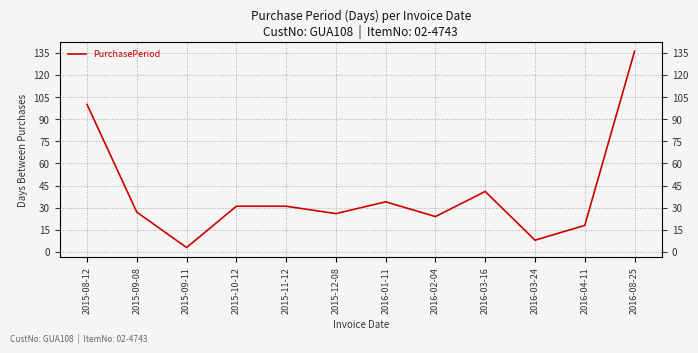

At which label does the data first exceed 31?

2015-08-12